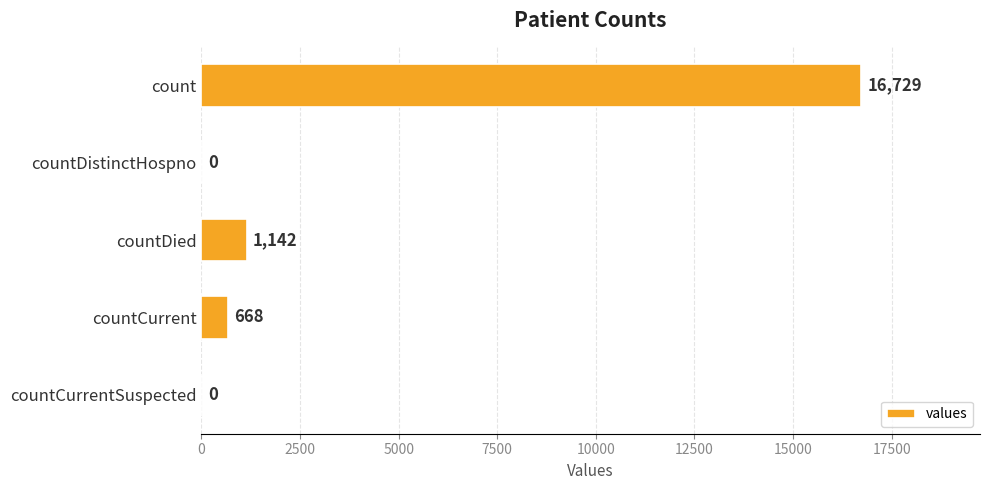

How many values are above zero?

3